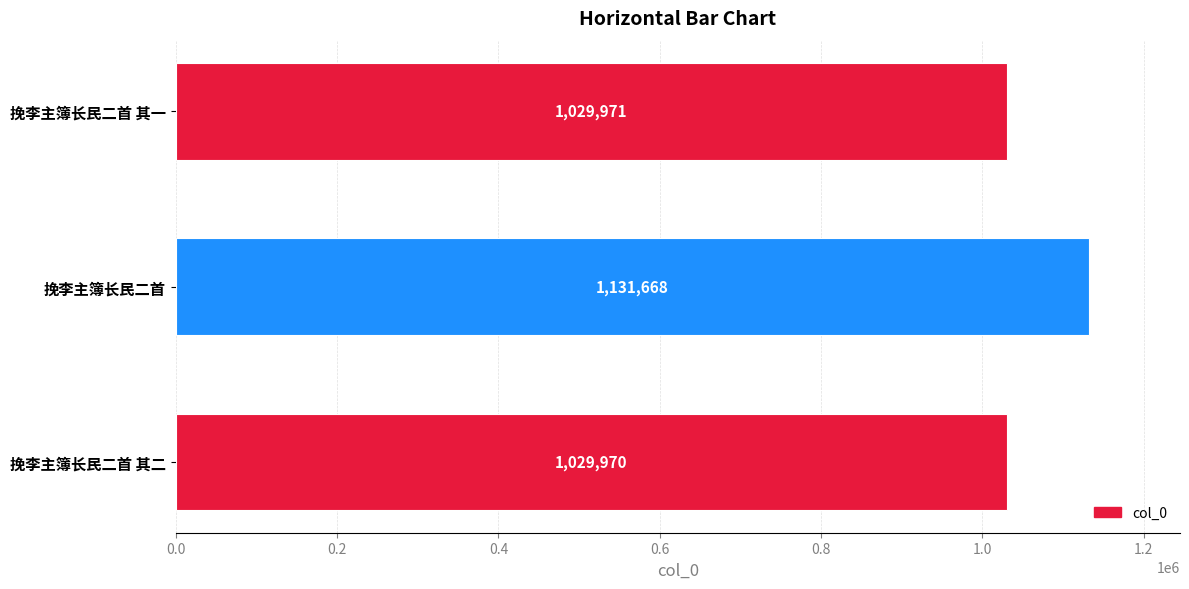

Reading top to bottom, what are all the values shown in this chart?

挽李主簿长民二首 其一=1029971	挽李主簿长民二首=1131668	挽李主簿长民二首 其二=1029970